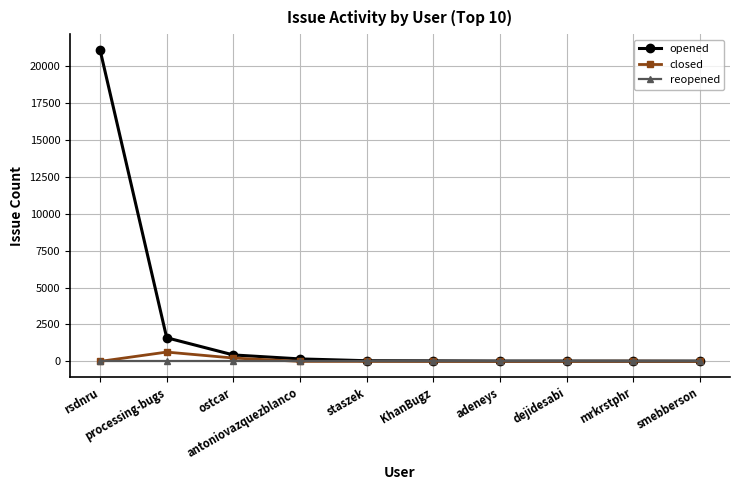

The closed series shows 0 at adeneys. True or false?

True